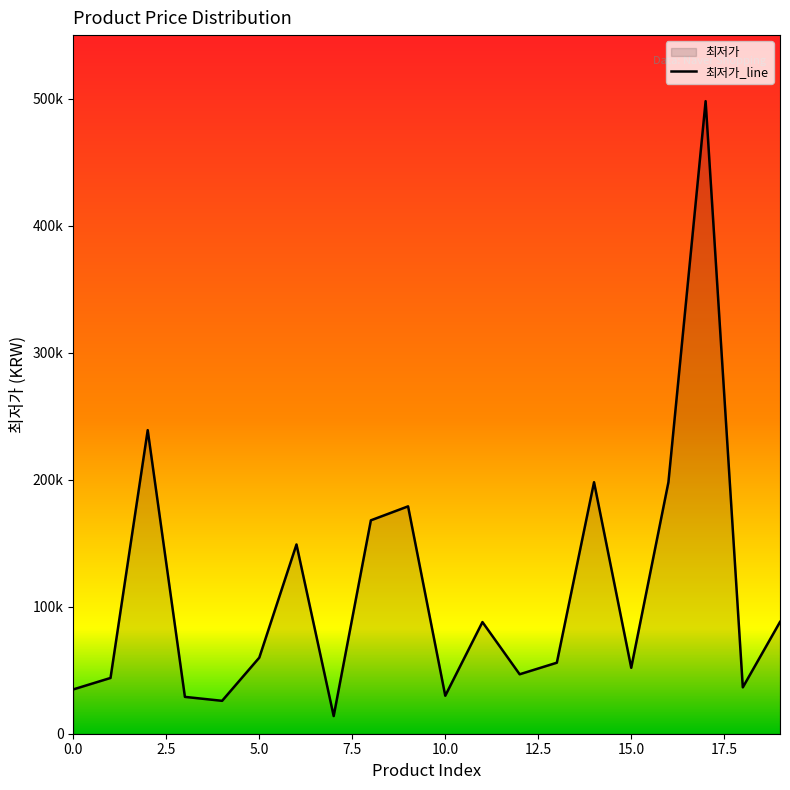

What is the minimum value shown in the chart?

13900